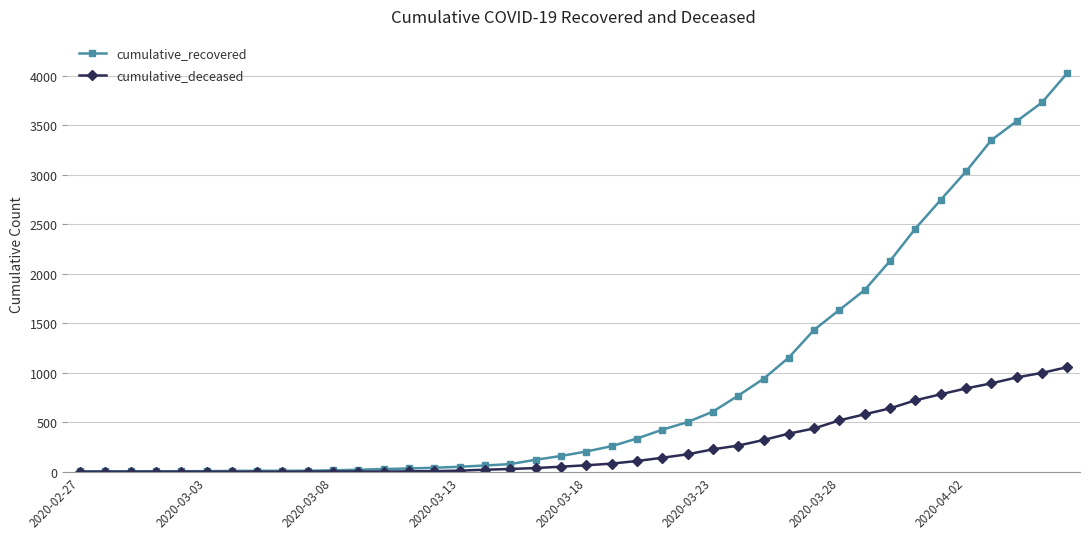

Does the chart display data point markers on the line(s)?

Yes